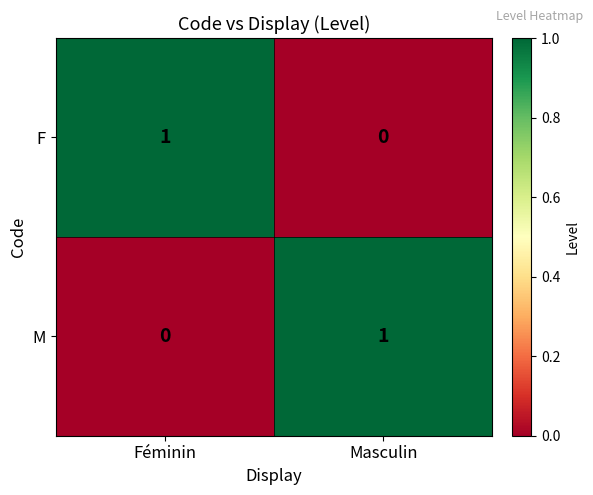

The M series shows 0 at Féminin. True or false?

True